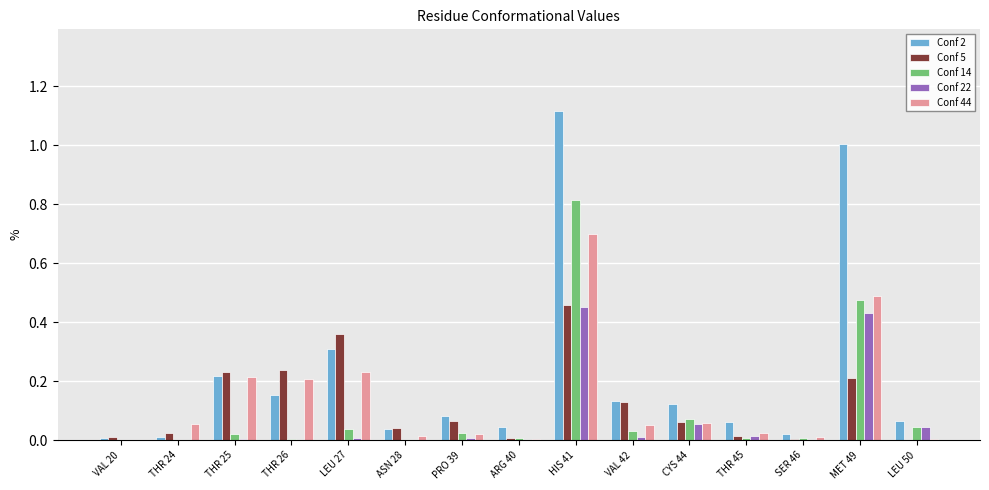

Between HIS 41 and CYS 44, which series saw the biggest shift?

Conf 2